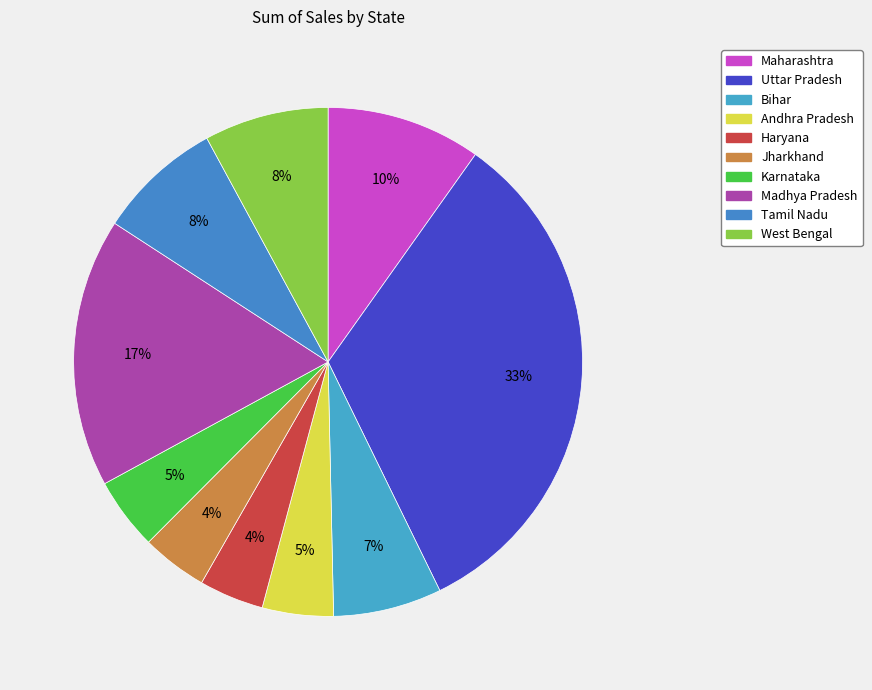

Is there any slice that represents more than half of the pie?

No